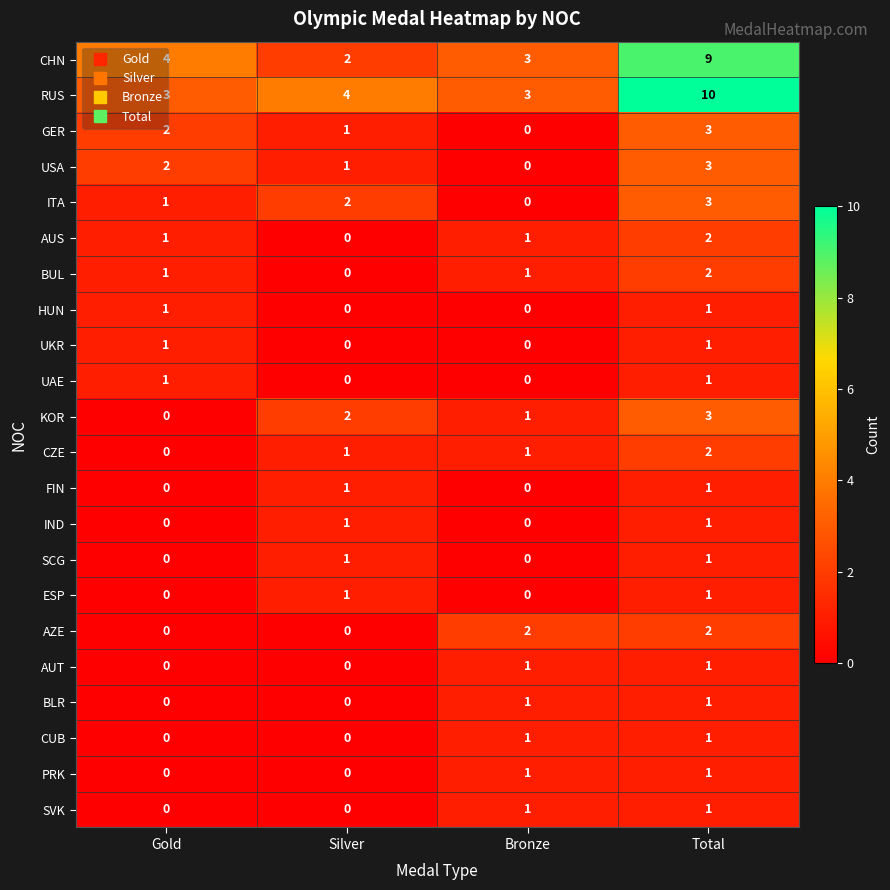

Which series has the largest total across all categories?

RUS